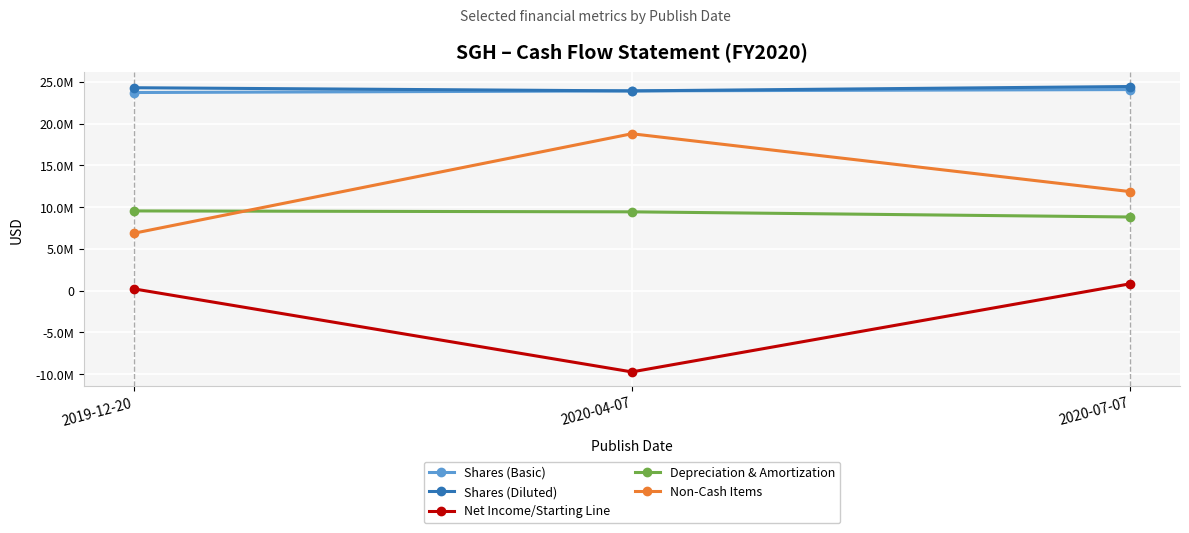

The Non-Cash Items series shows 11855000 at 2020-07-07. True or false?

True